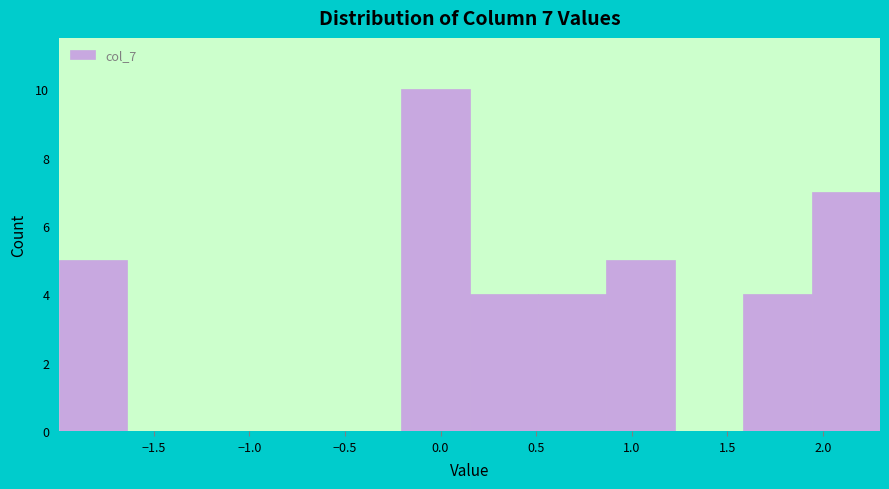

Which range on the x-axis has the tallest bar?

-0.20 to 0.15